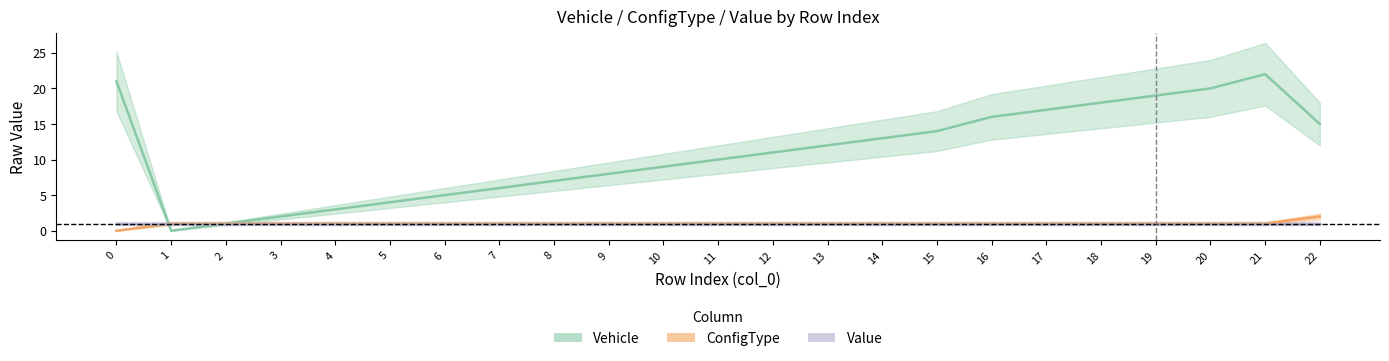

At which category is the sum across all series the highest?

21